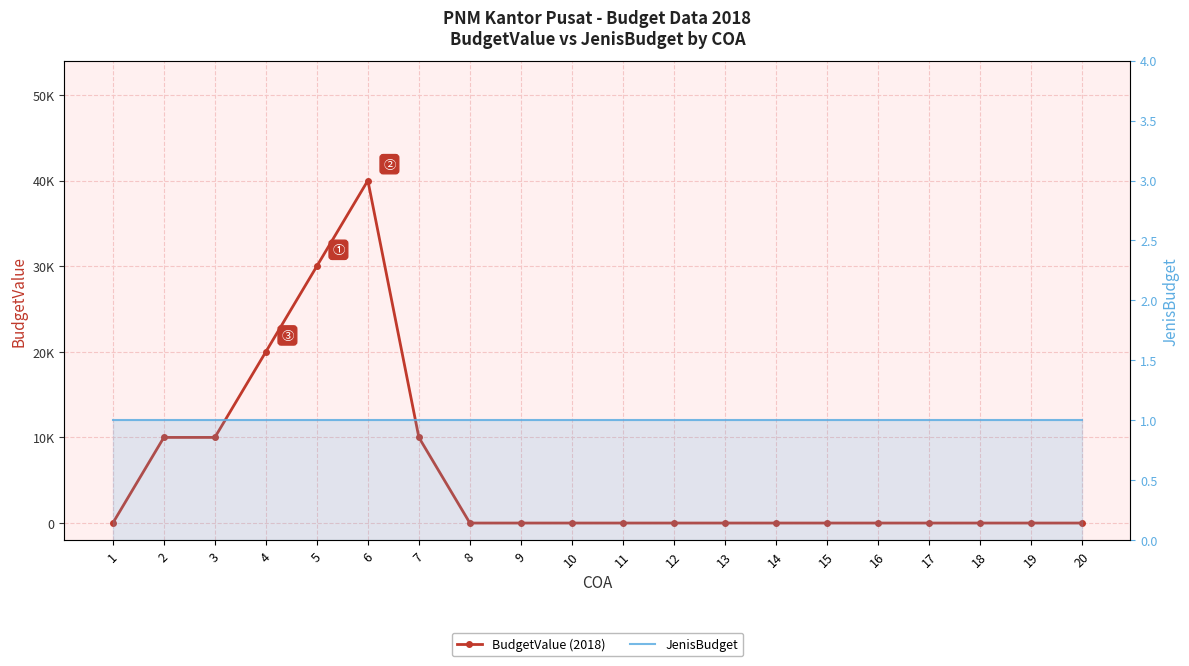

At how many categories does at least one series exceed 1963?

6